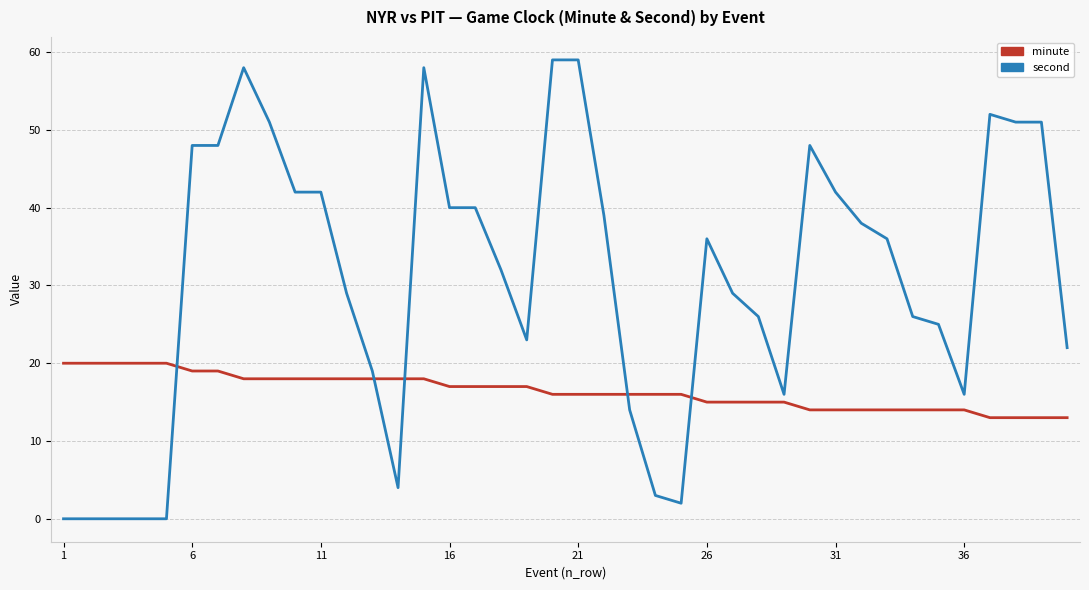

What is the maximum value shown in the chart?

59